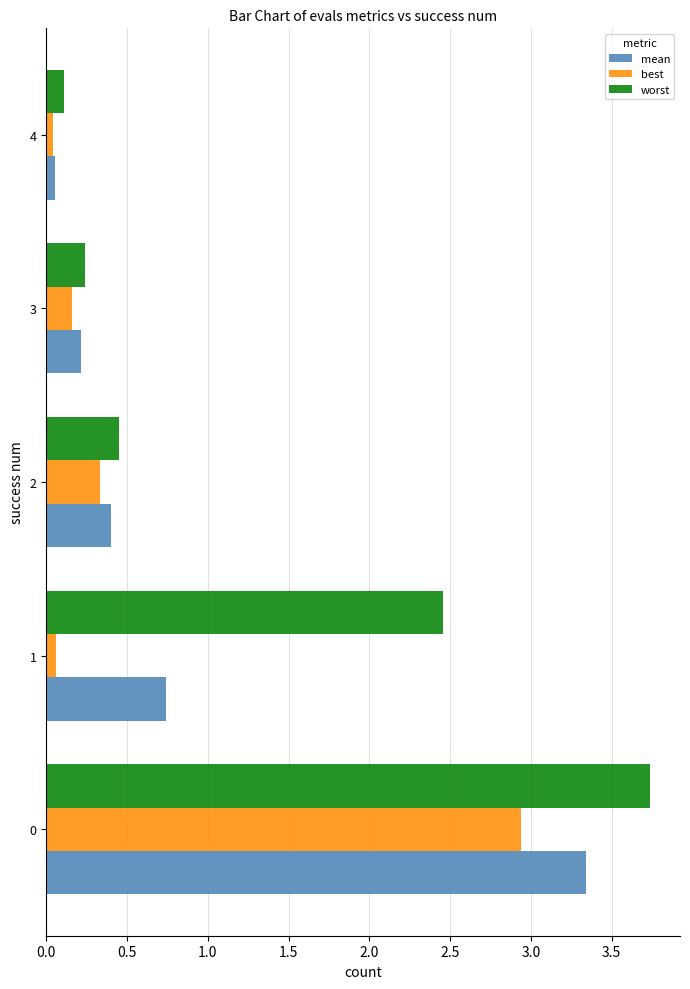

What is the maximum value for worst?

3.7